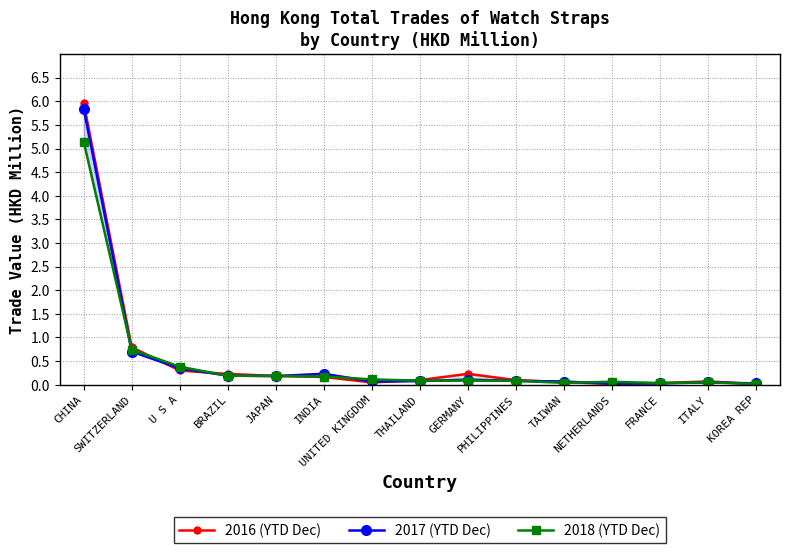

Rank the series at PHILIPPINES from lowest to highest value.

201812, 201712, 201612